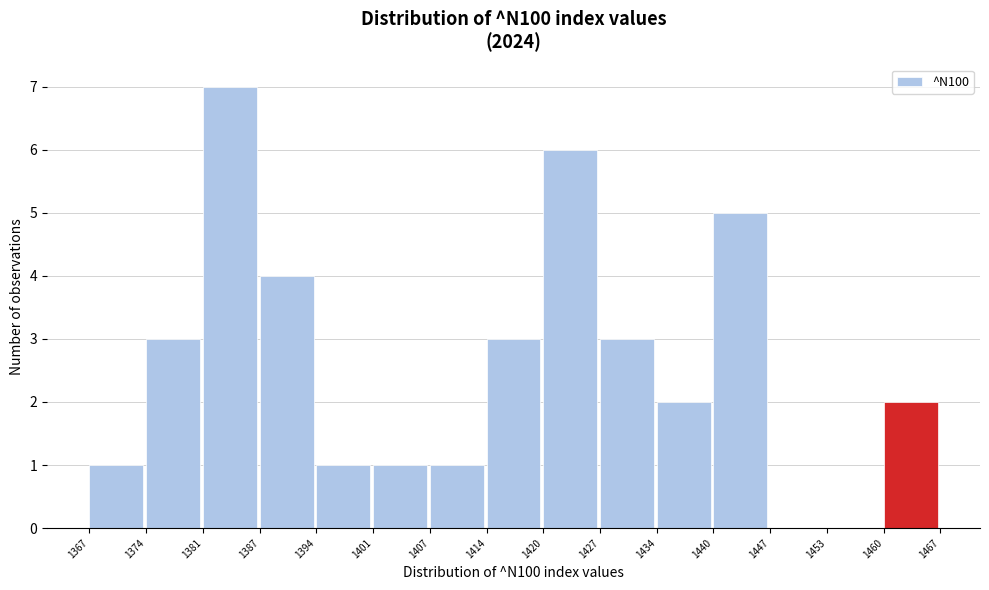

Reading left to right, list every bar in this chart as the range it spans on the x-axis followed by its height. The values are not printed on the chart, so give them approximately, as read against the axis.

1367 to 1374: 1
1374 to 1381: 3
1381 to 1387: 7
1387 to 1394: 4
1394 to 1401: 1
1401 to 1407: 1
1407 to 1414: 1
1414 to 1420: 3
1420 to 1427: 6
1427 to 1434: 3
1434 to 1440: 2
1440 to 1447: 5
1447 to 1453: 0
1453 to 1460: 0
1460 to 1467: 2